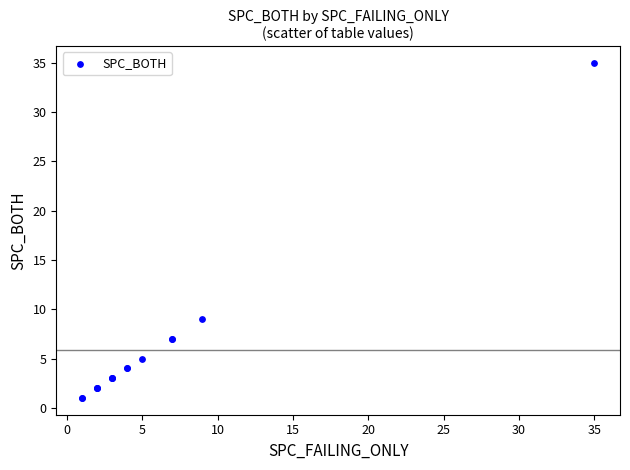

What Y value in the scatter plot is closest to 18?

9